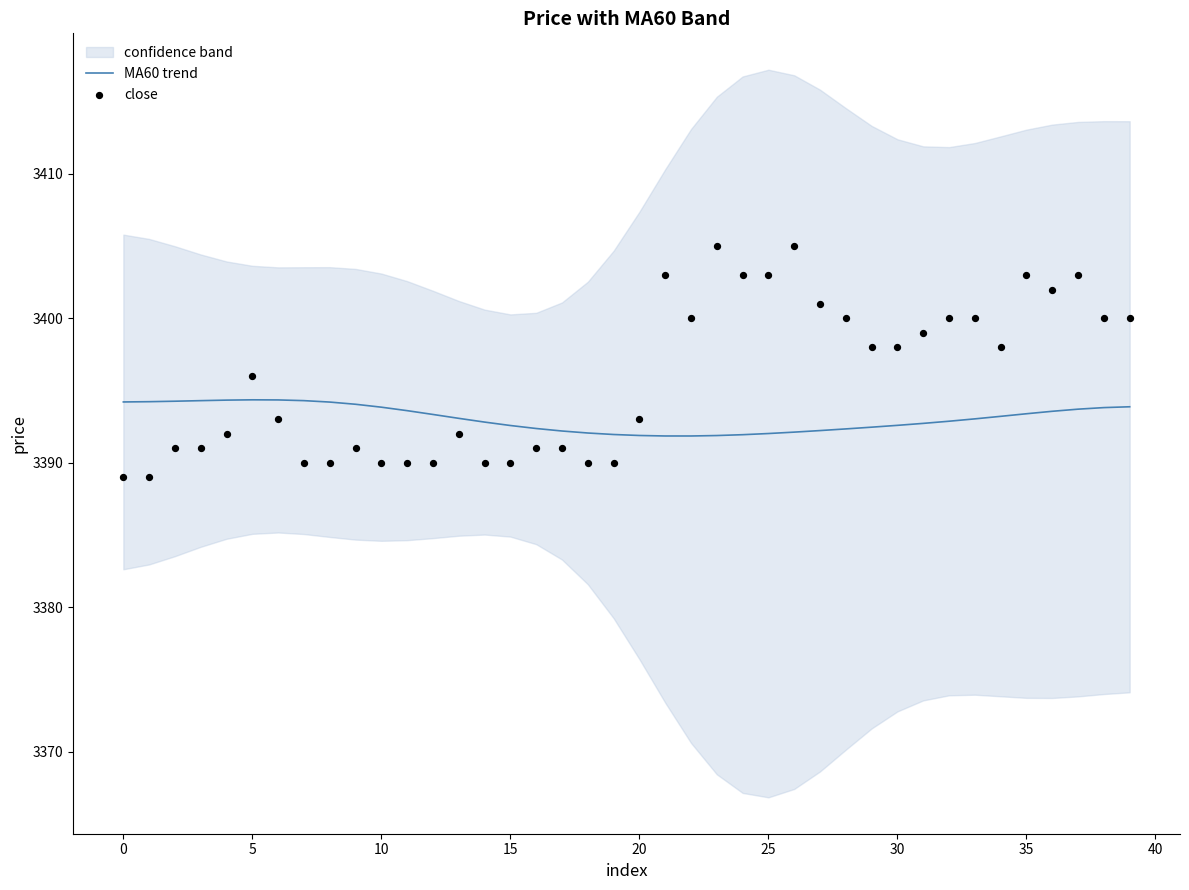

At how many categories does at least one series exceed 3392?

39